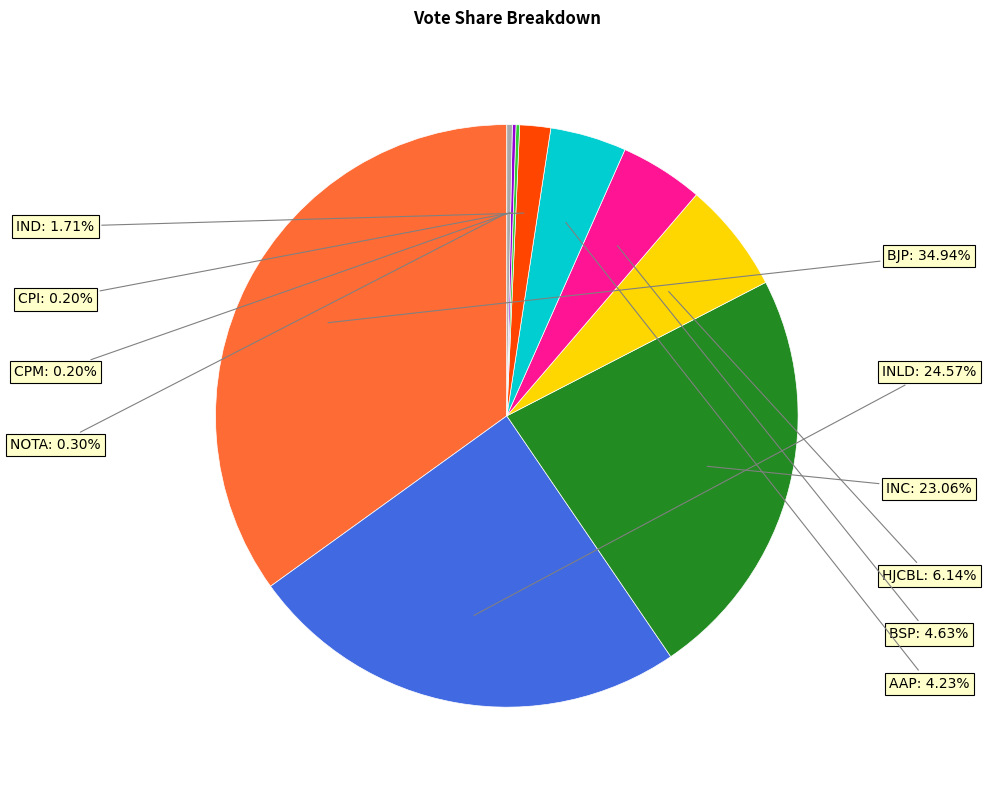

Is there any slice that represents more than half of the pie?

No